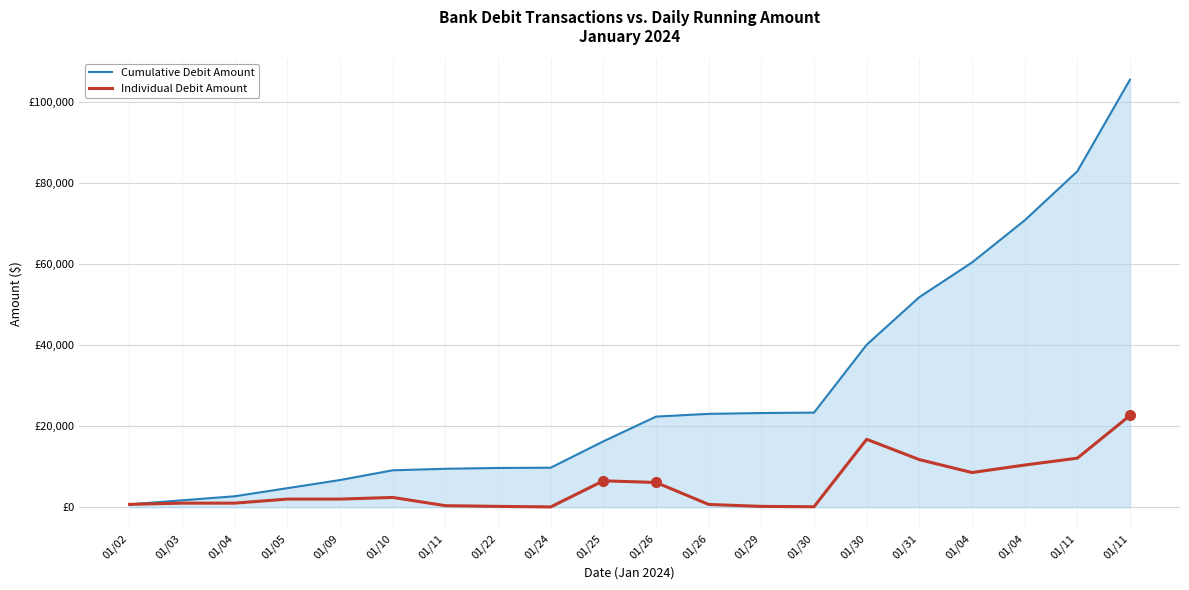

Does the chart display data point markers on the line(s)?

No